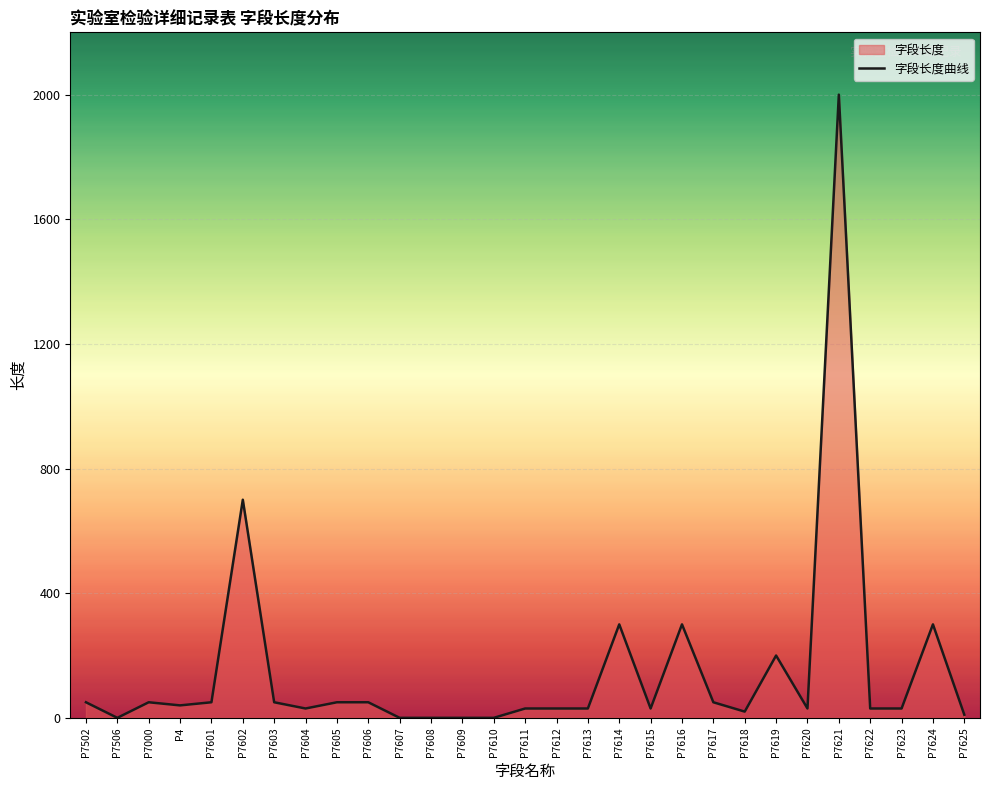

True or false: the data shows 0 at P7609.

True